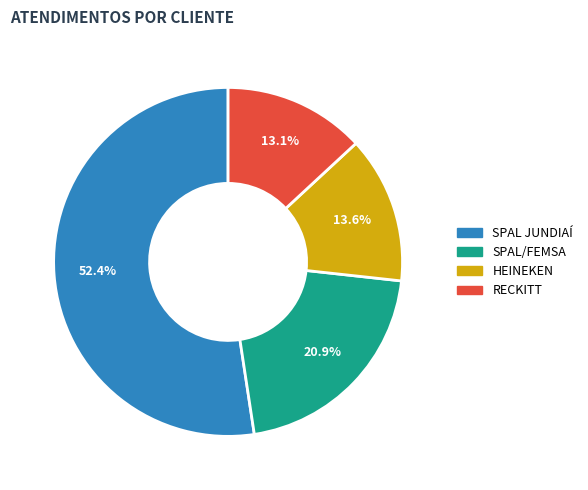

To the nearest percent, what is the average slice percentage?

25%